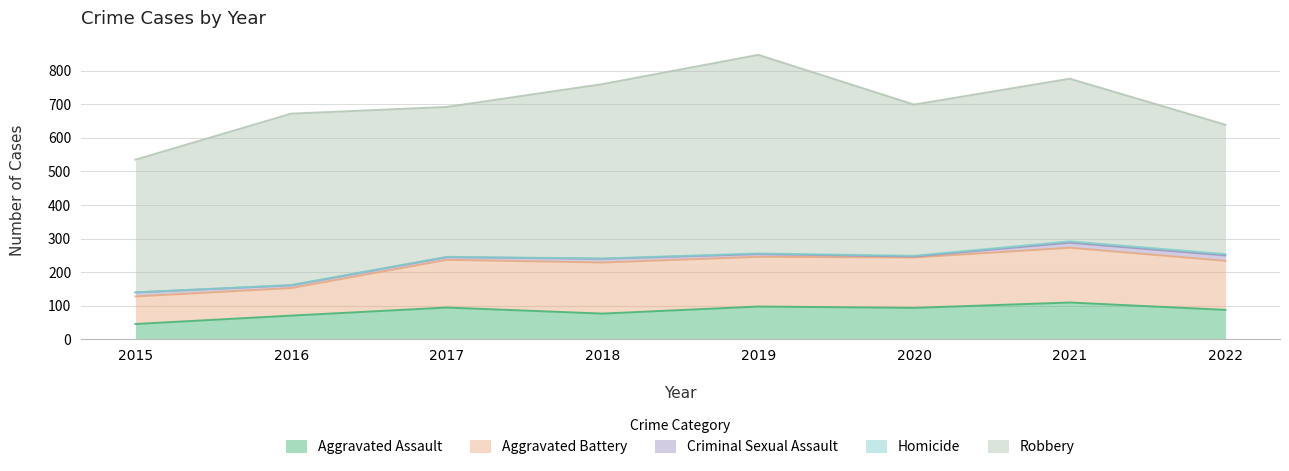

Between 2021 and 2022, which series saw the biggest shift?

Robbery